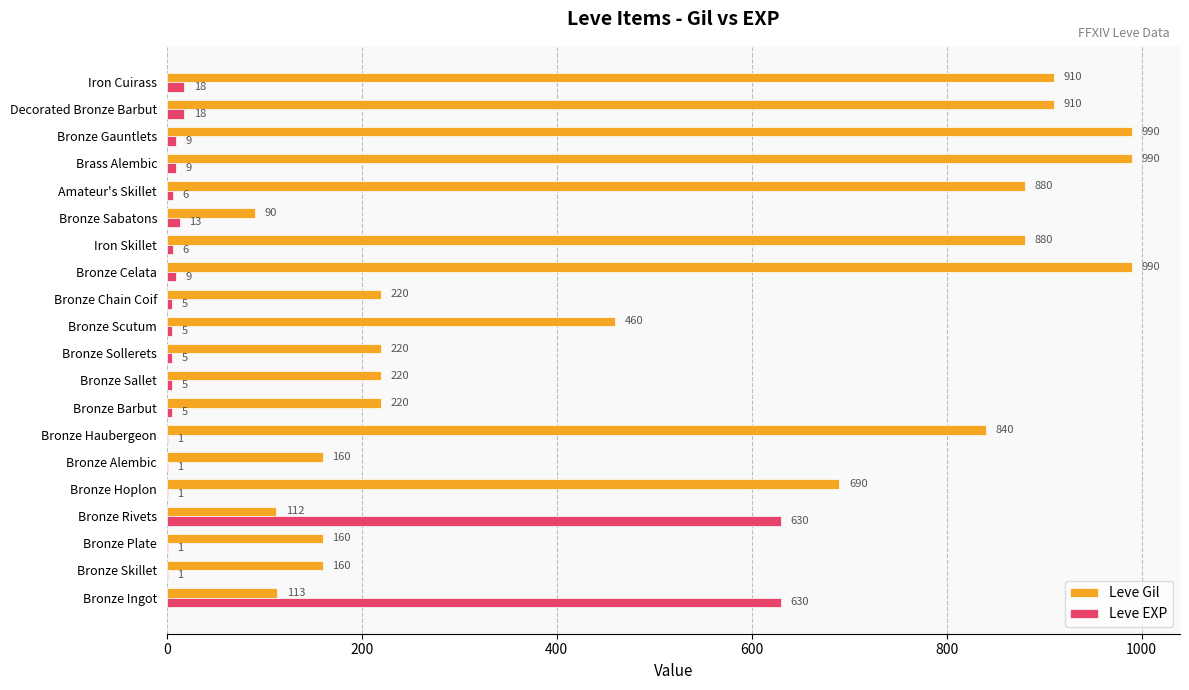

What are all the series names shown in the legend?

Leve Gil, Leve EXP